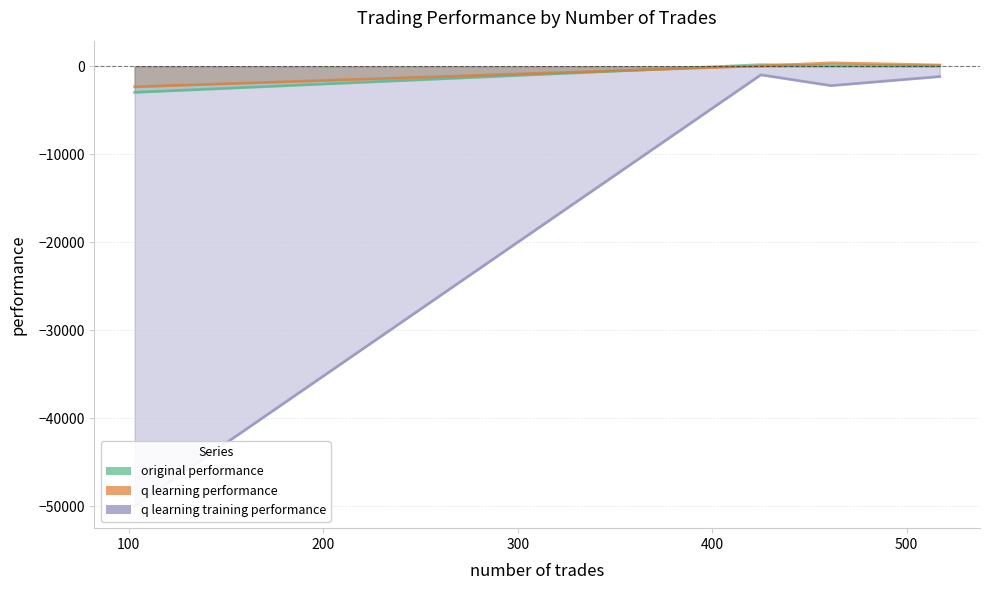

What is the difference between the maximum and minimum values in the q learning performance series?

2726.7